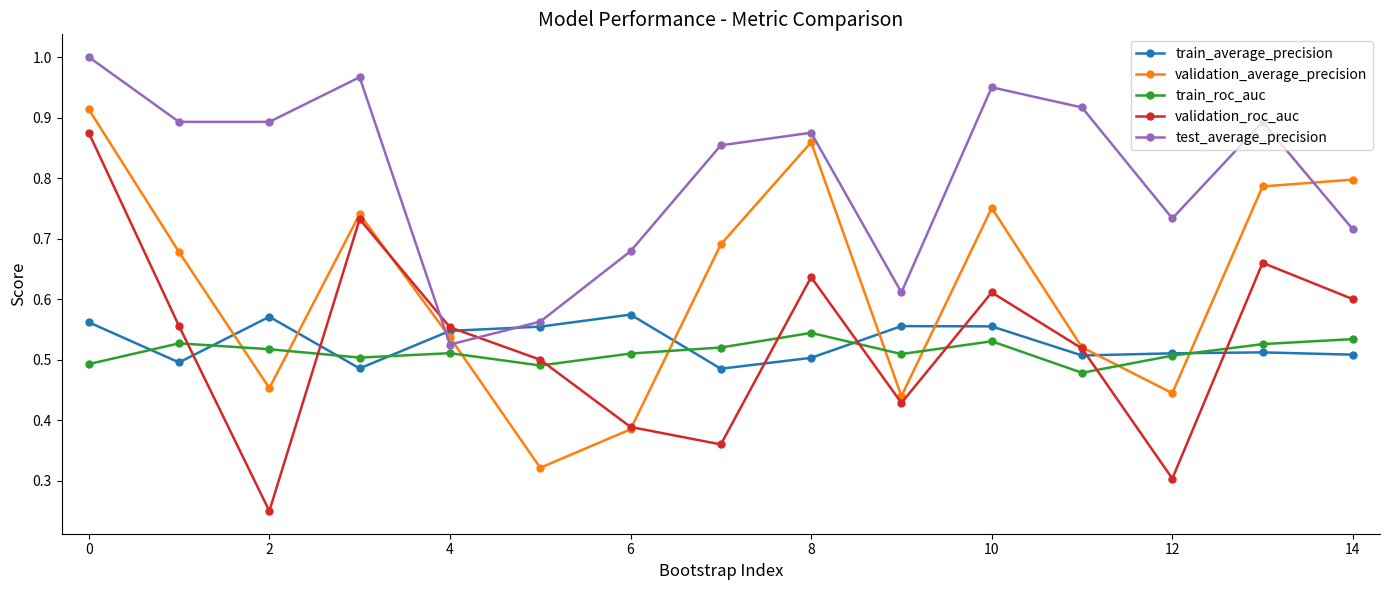

True or false: validation_average_precision has more than 2 points higher than both neighbors.

True